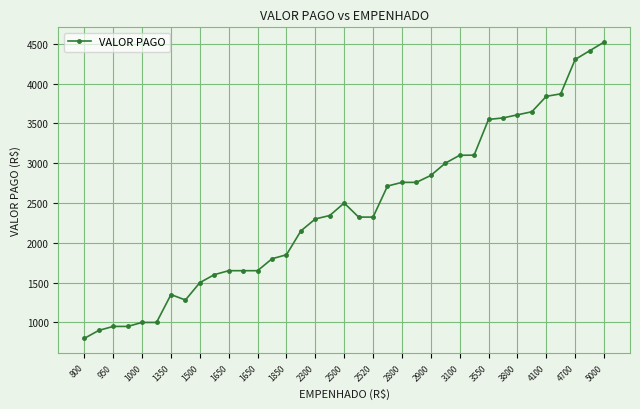

What is the sum of all values?

89472.7